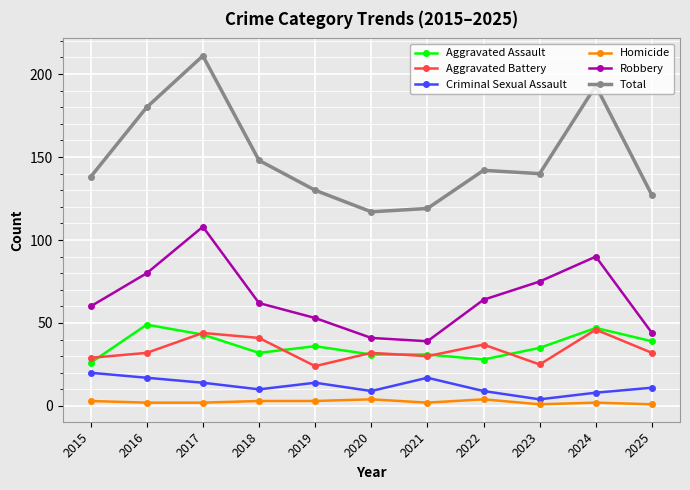

What is the difference between the Criminal Sexual Assault values at 2024 and 2019?

6